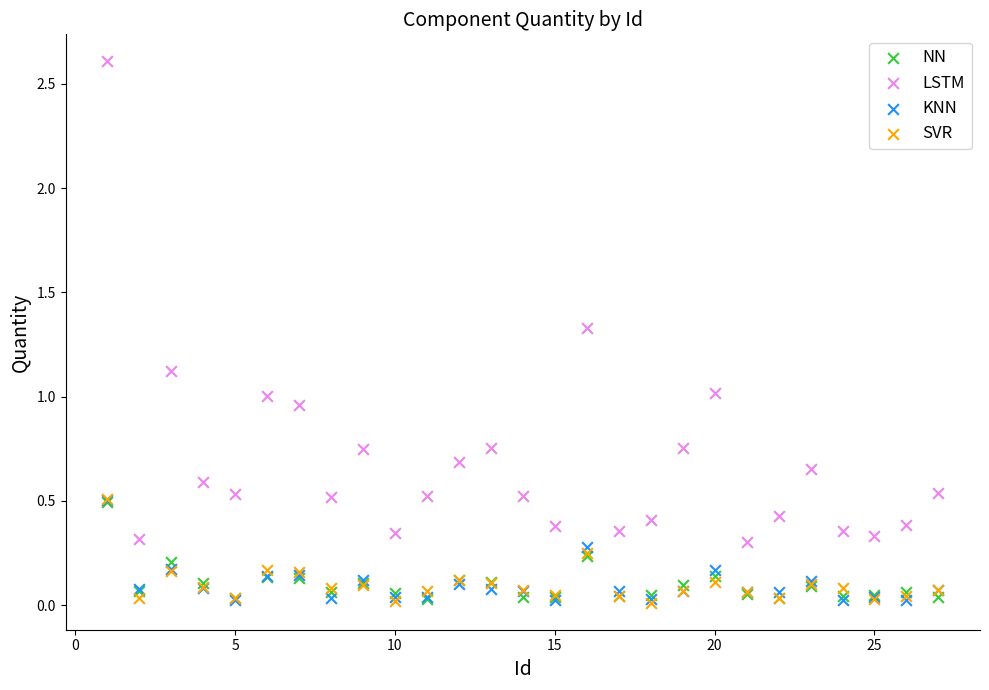

Which series has the largest Y range (max minus min)?

LSTM